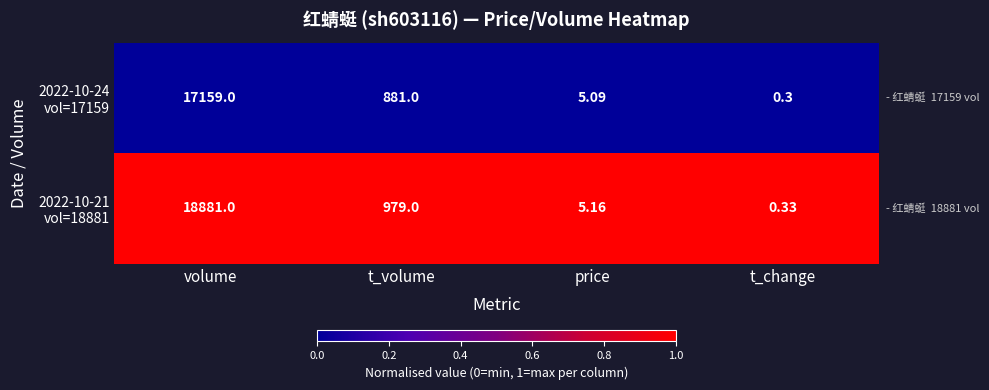

At which category does the chart reach its minimum across all series?

t_change